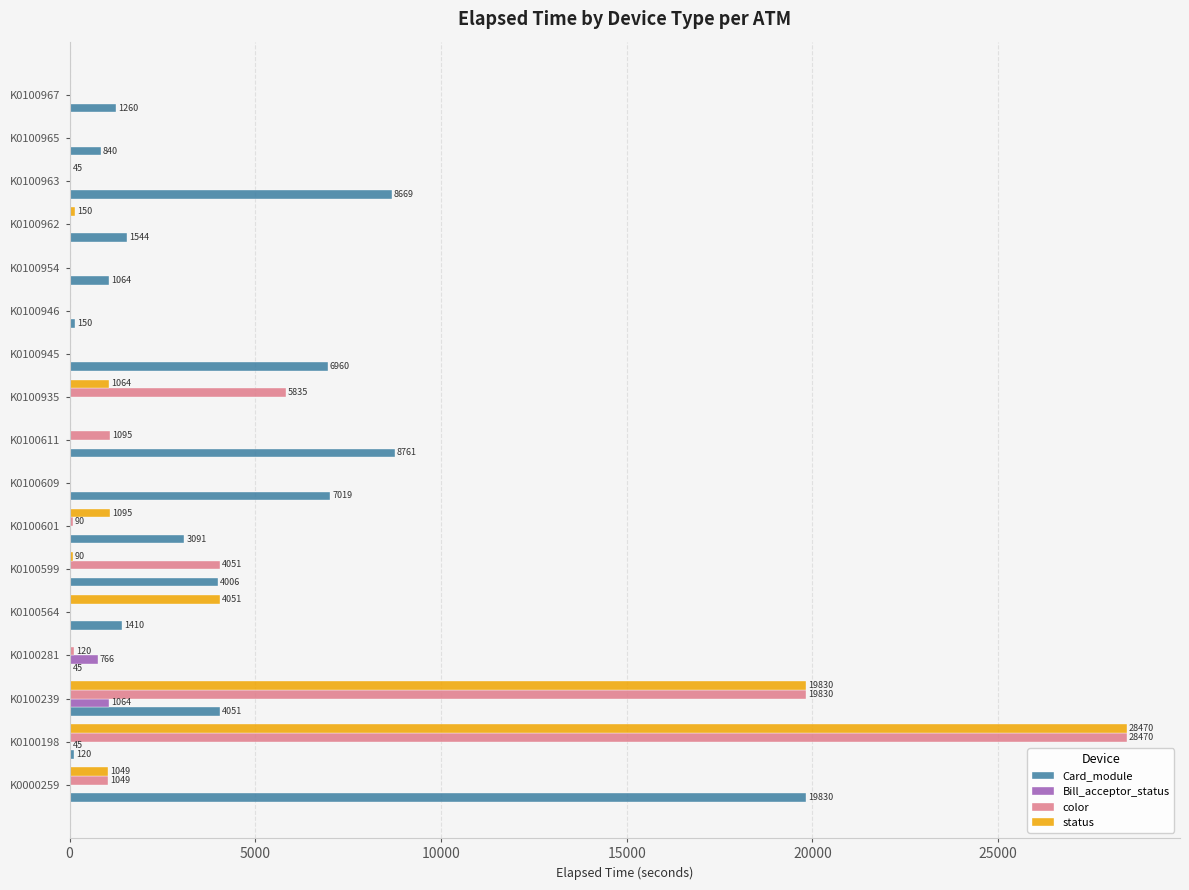

What are all the series names shown in the legend?

Card_module, Bill_acceptor_status, color, status